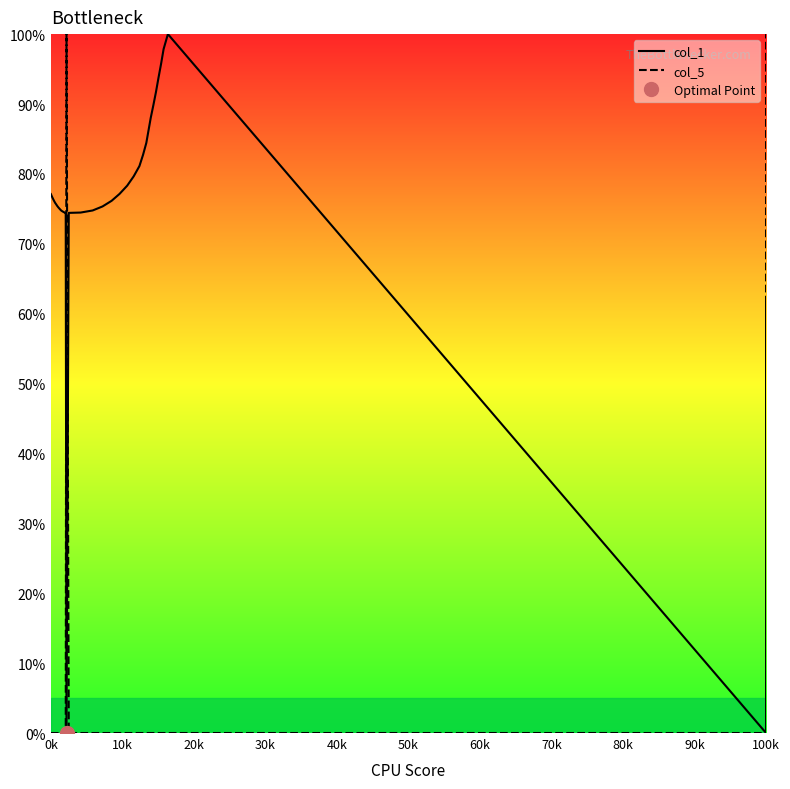

True or false: col_5 and col_1 intersect in this chart.

True